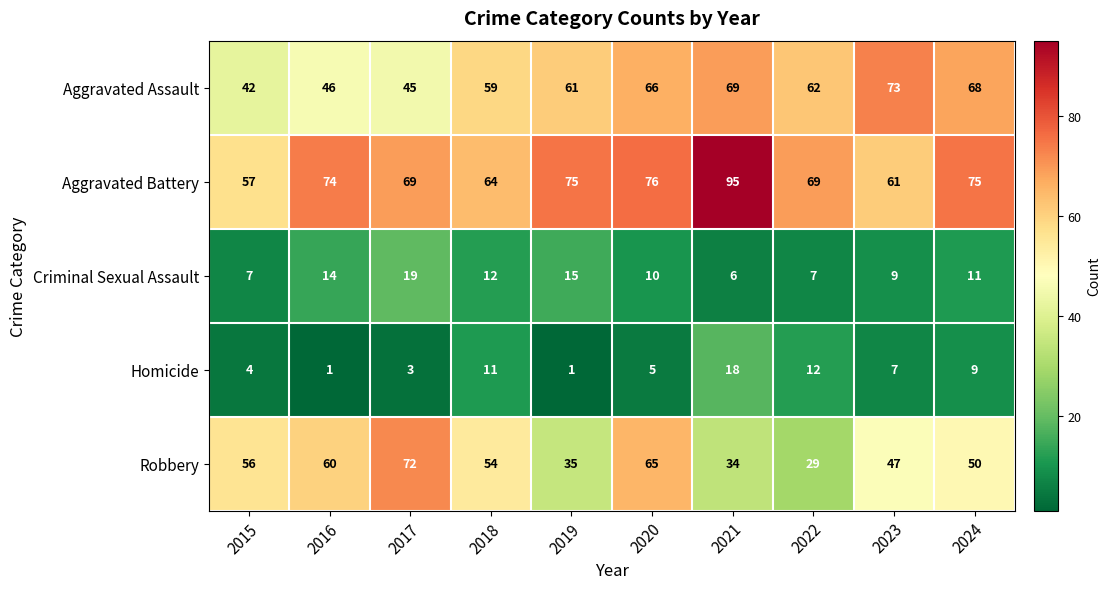

The value of Criminal Sexual Assault at 2020 is 10. True or false?

True